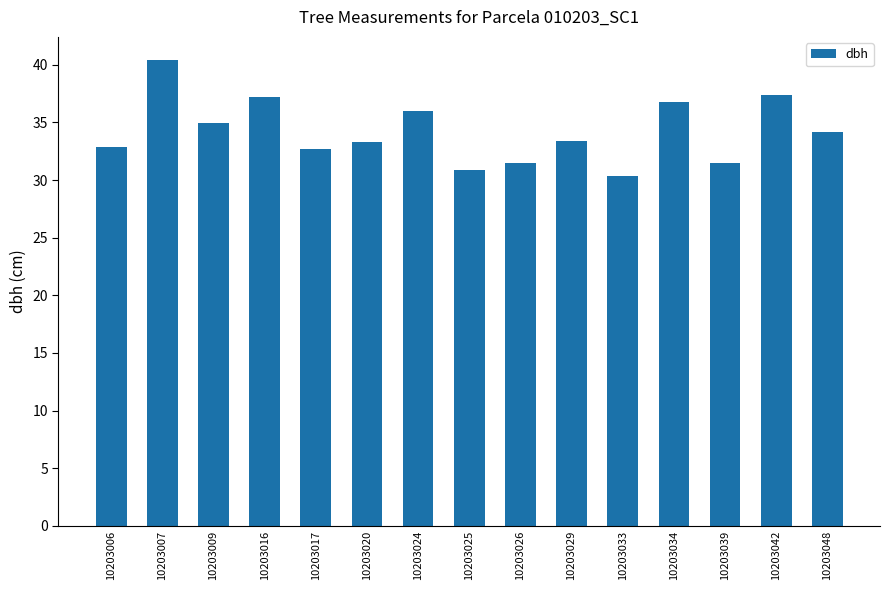

Is it true that the value at 10203024 is 36.0?

True